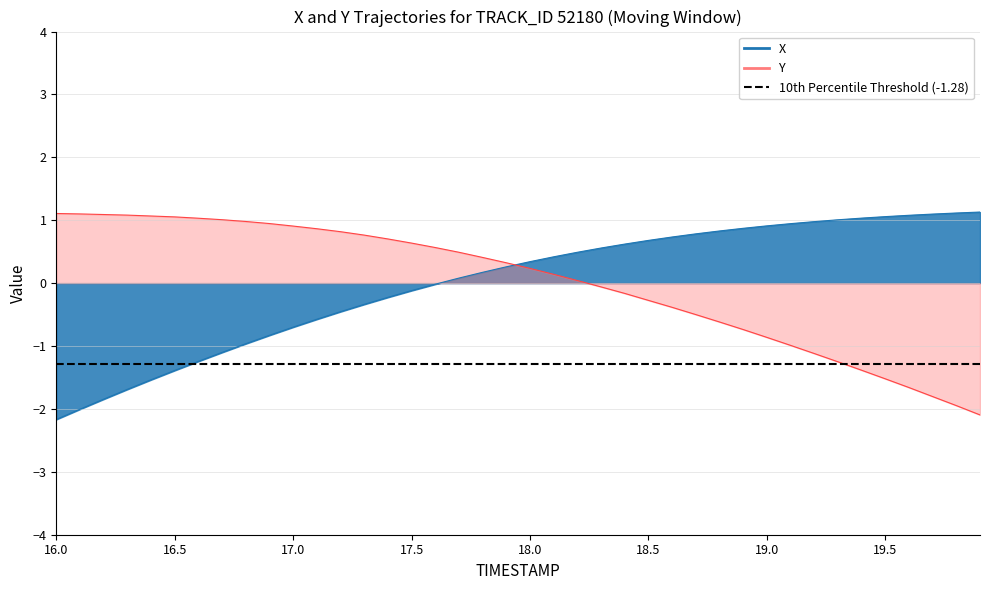

At which label is X closest to 0?

17.6